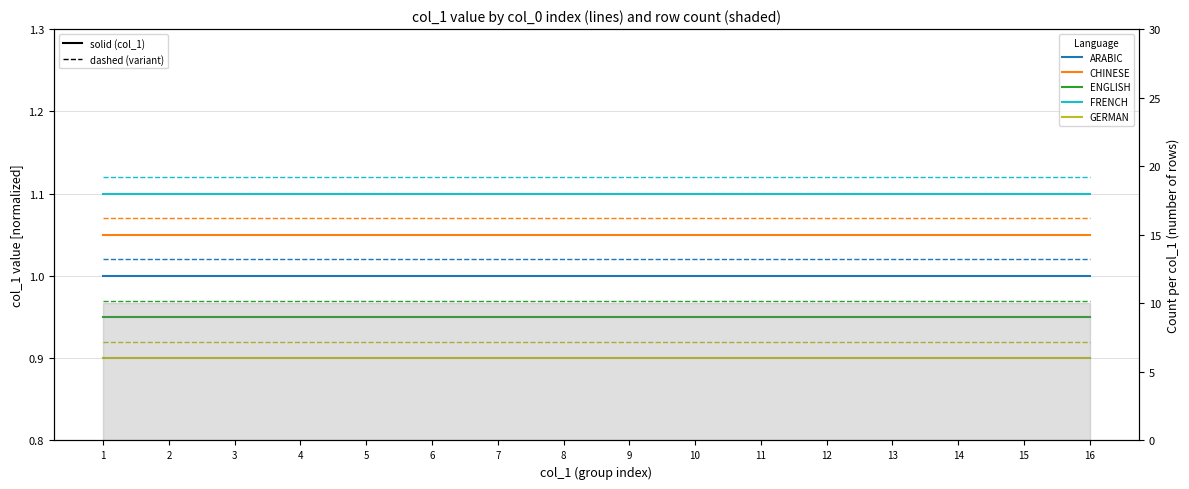

At which label is ENGLISH closest to 0?

1